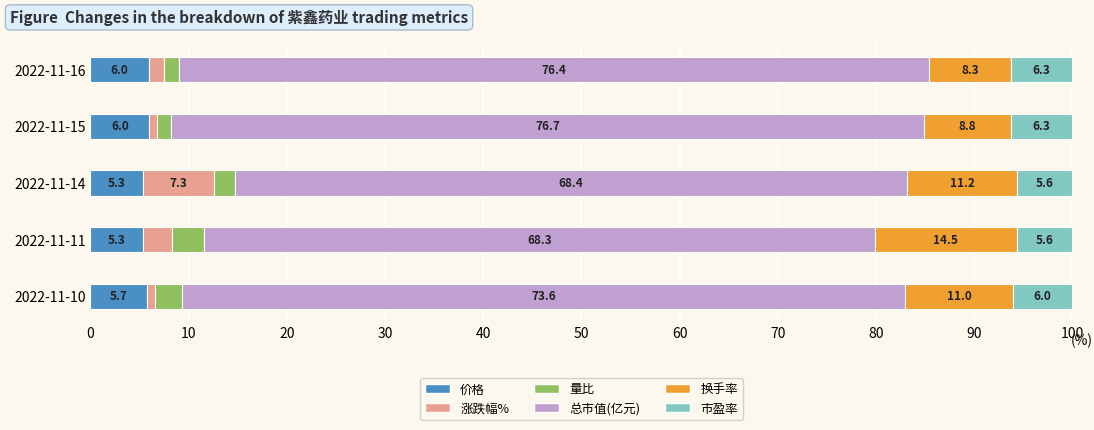

Is it true that 价格 equals 6.0 at 2022-11-15?

True